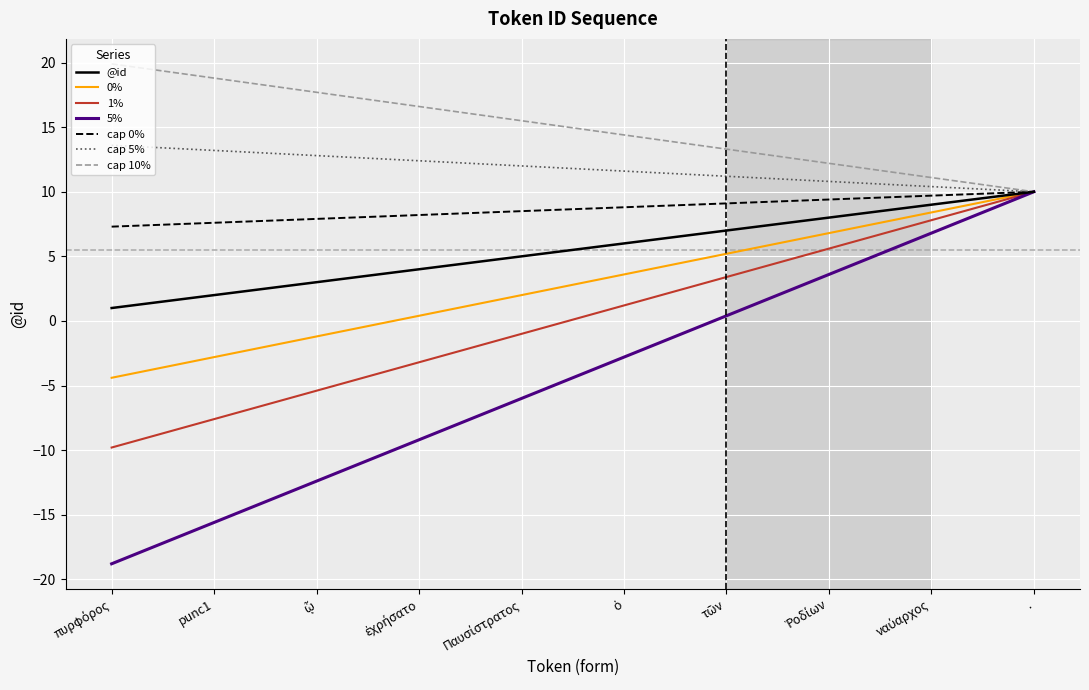

What is the highest value of the @id series?

10.0